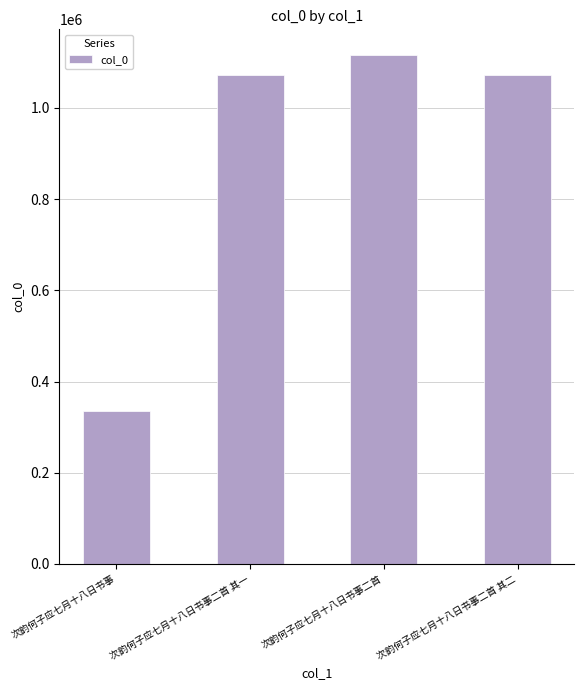

What is the value of the 2nd bar from the left?

1071585